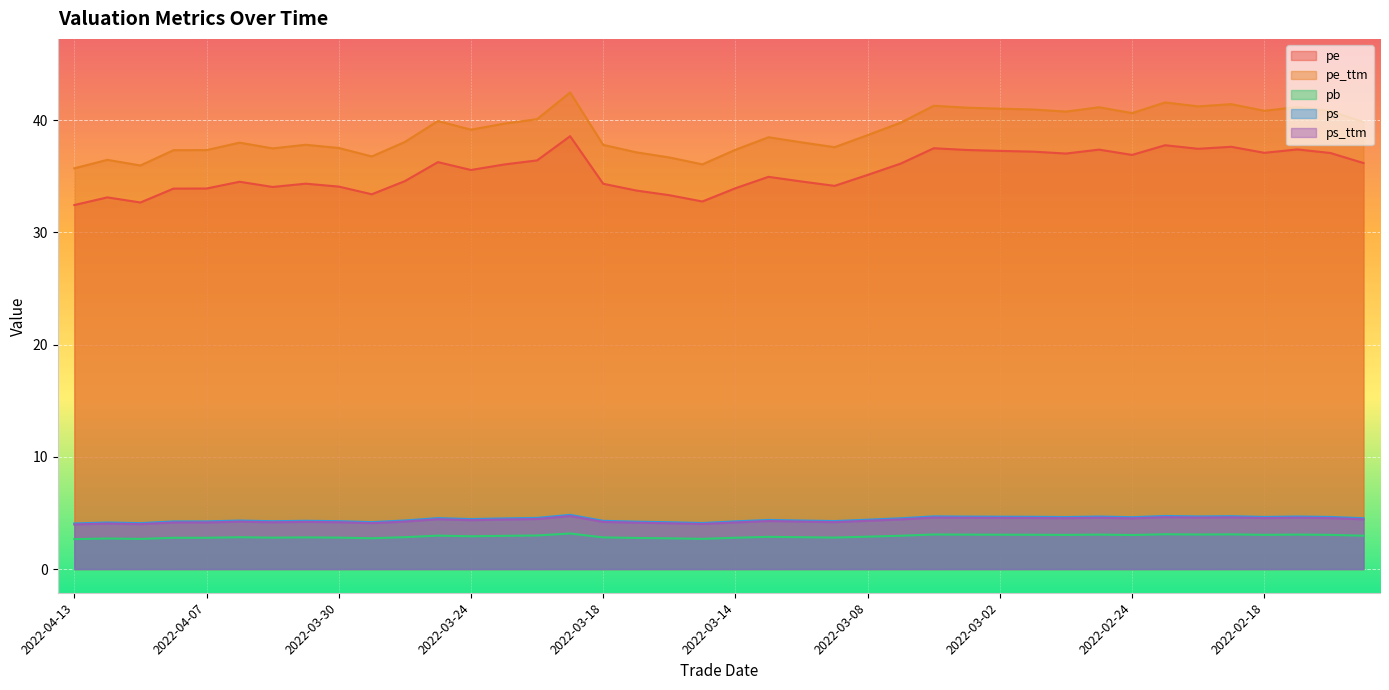

Where is pe nearest to the value 35?

2022-03-11